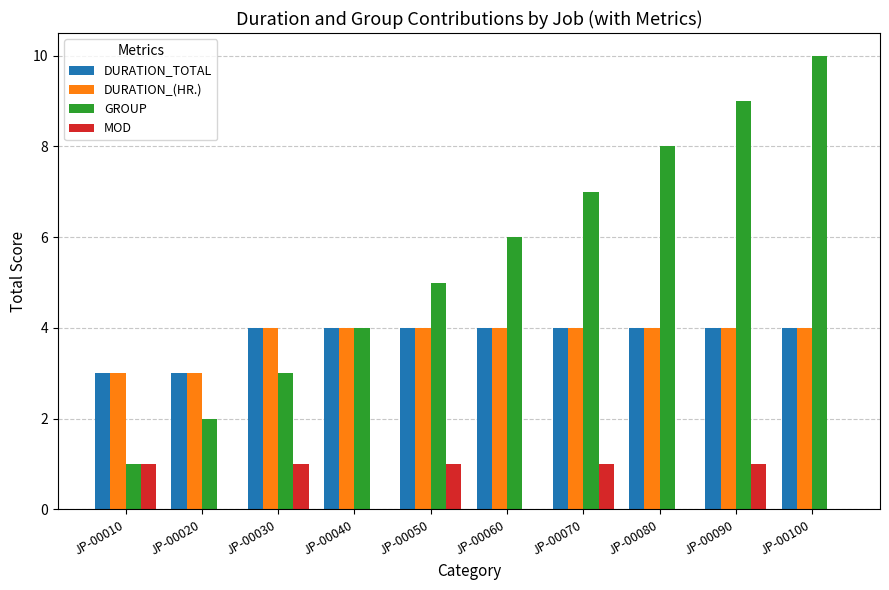

True or false: MOD has a value of 2 at JP-00030.

False